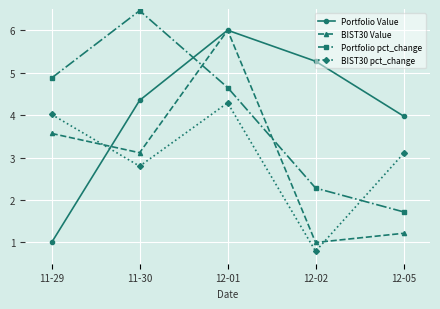

What is the total value across all series at 12-01?

20.9